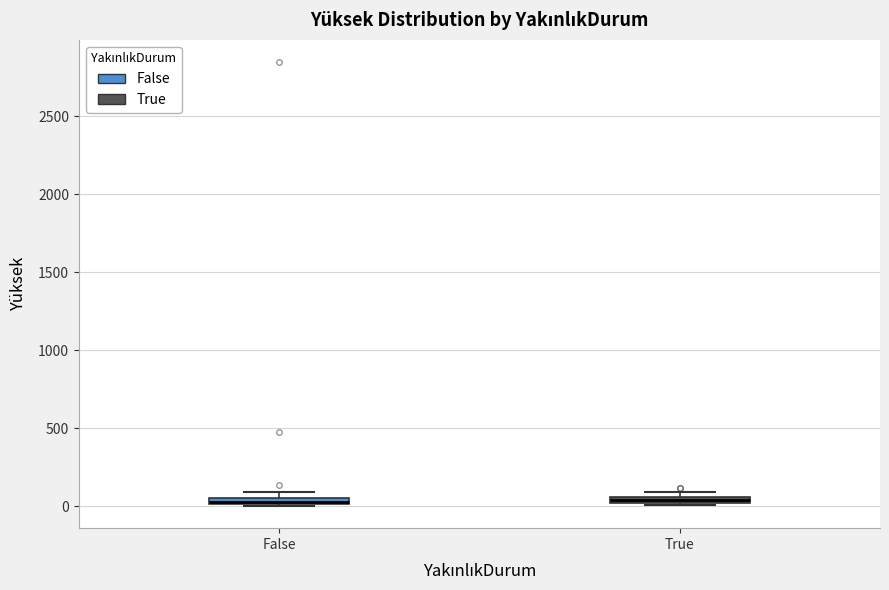

Where is the upper edge of the box for False on the y-axis? The values are not printed on the chart, so give them approximately, as read against the axis.

50